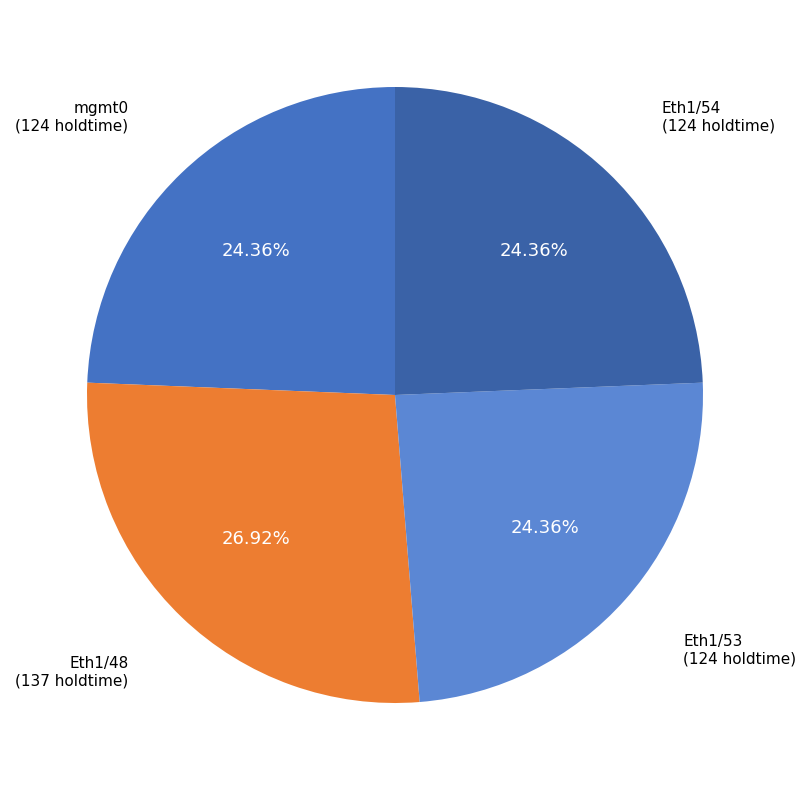

Is Eth1/48 the majority of the pie?

No